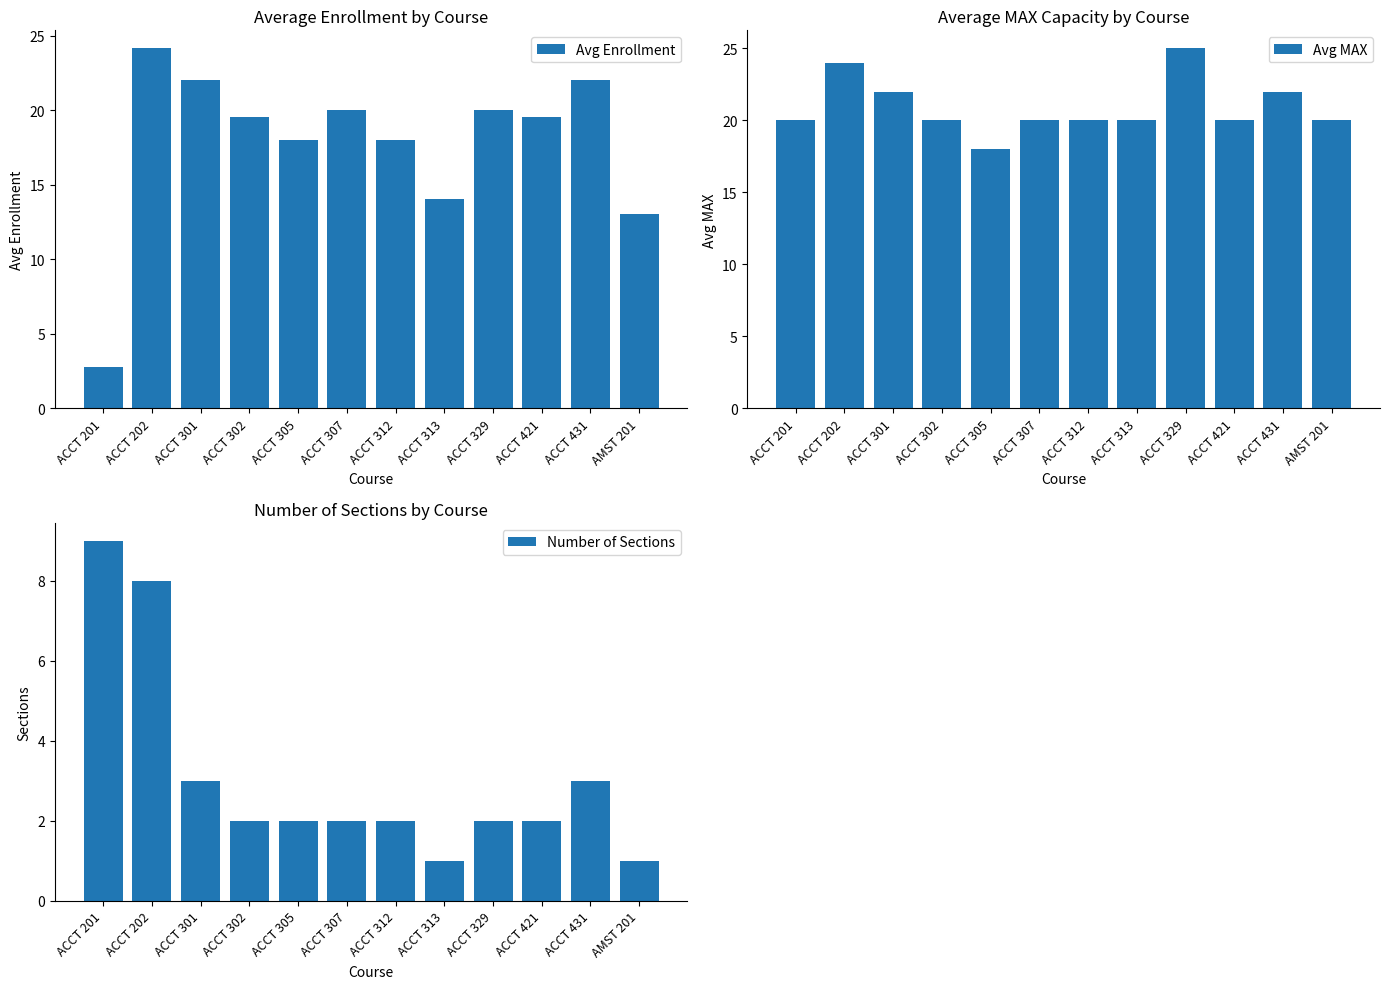

What is the sum of the Avg MAX values at ACCT 313 and ACCT 301?

42